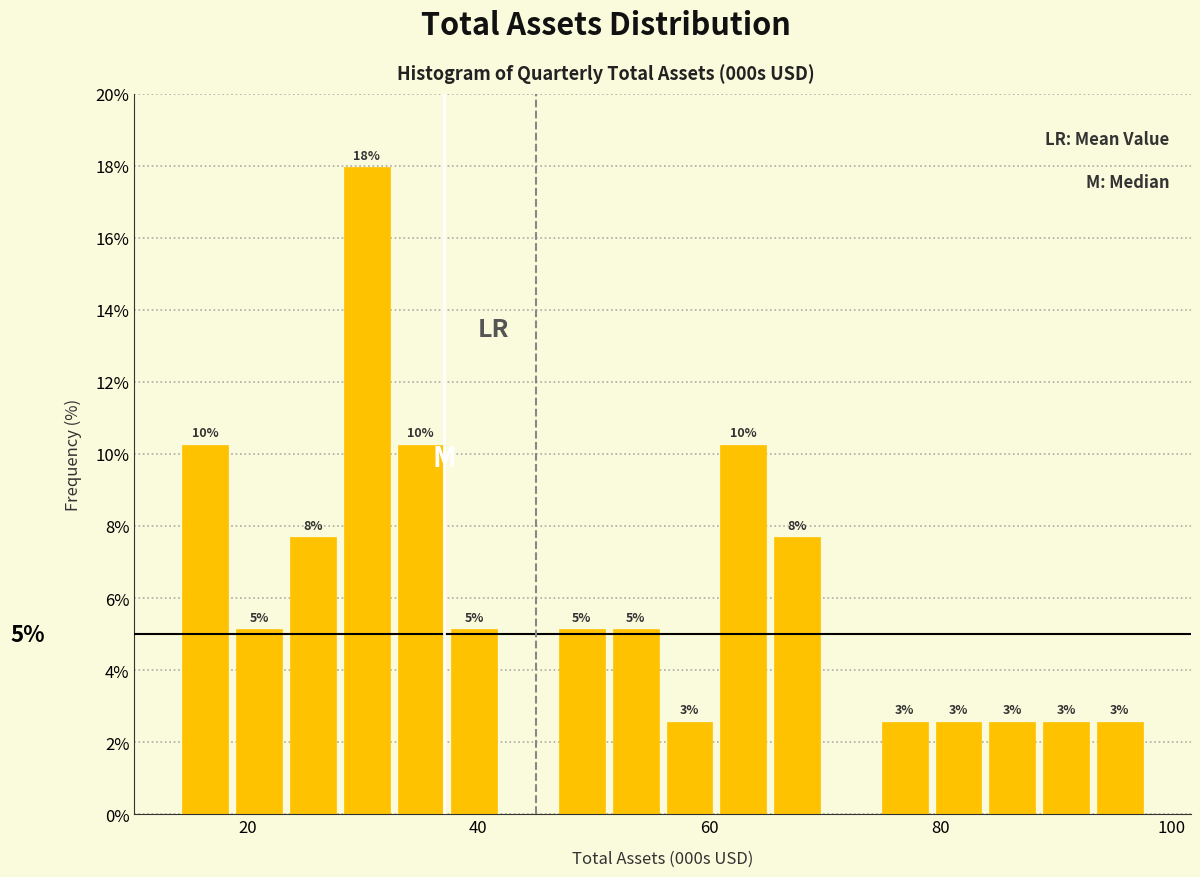

Read against the x-axis, roughly where is the centre of the tallest bar?

30